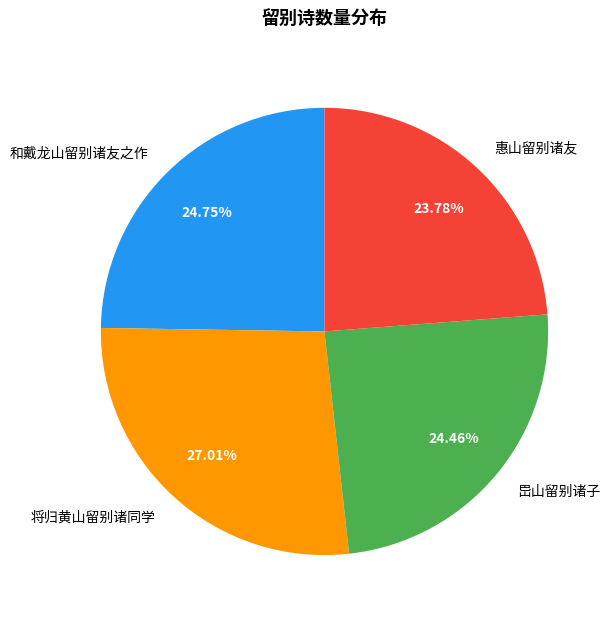

Does 岊山留别诸子 represent more than half of the total?

No